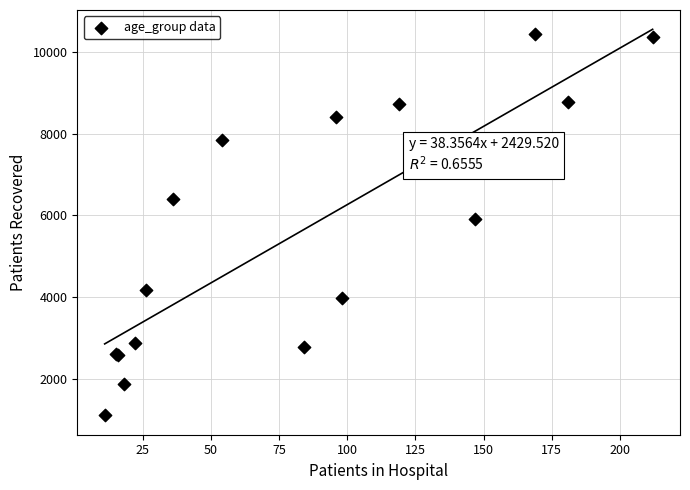

What Y value in the scatter plot is closest to 5778?

5906